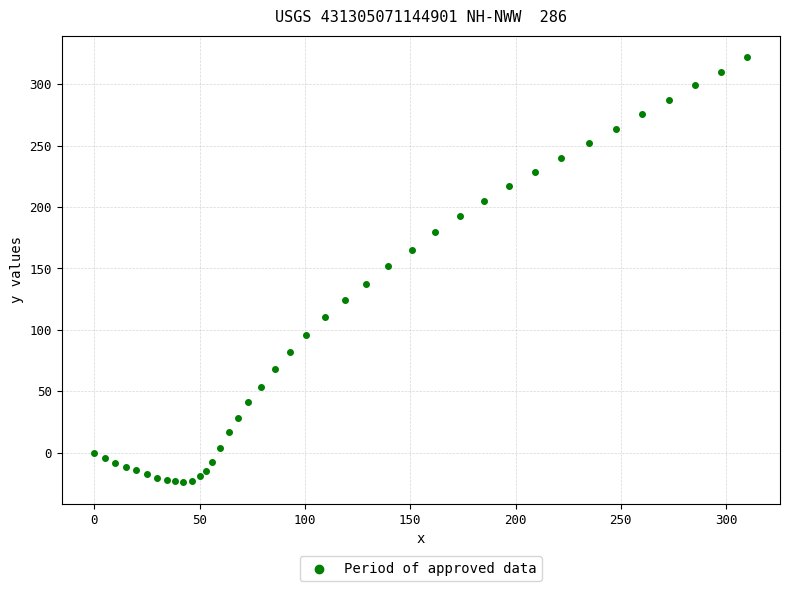

What Y value in the scatter plot is closest to 148?

152.1